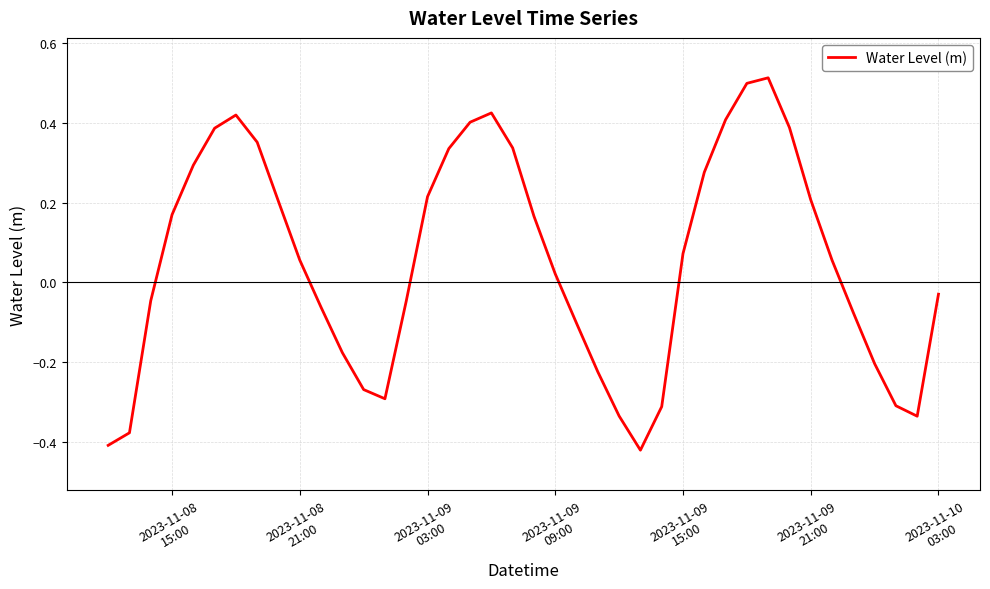

What is the difference between the second highest and second lowest values?

0.9